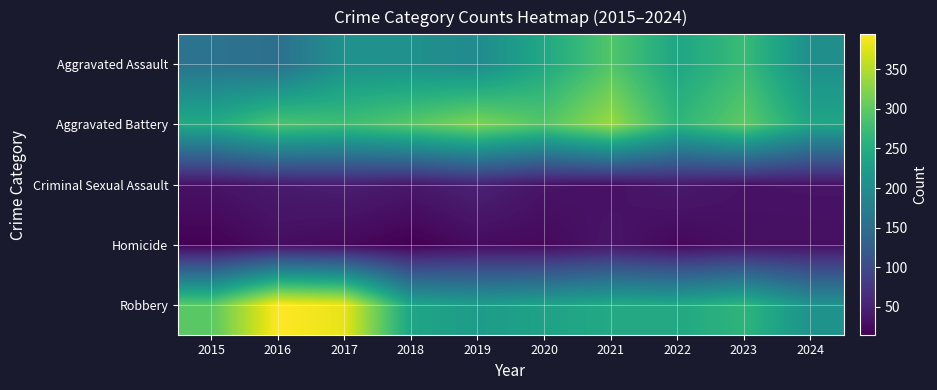

How many series are shown in this chart?

5